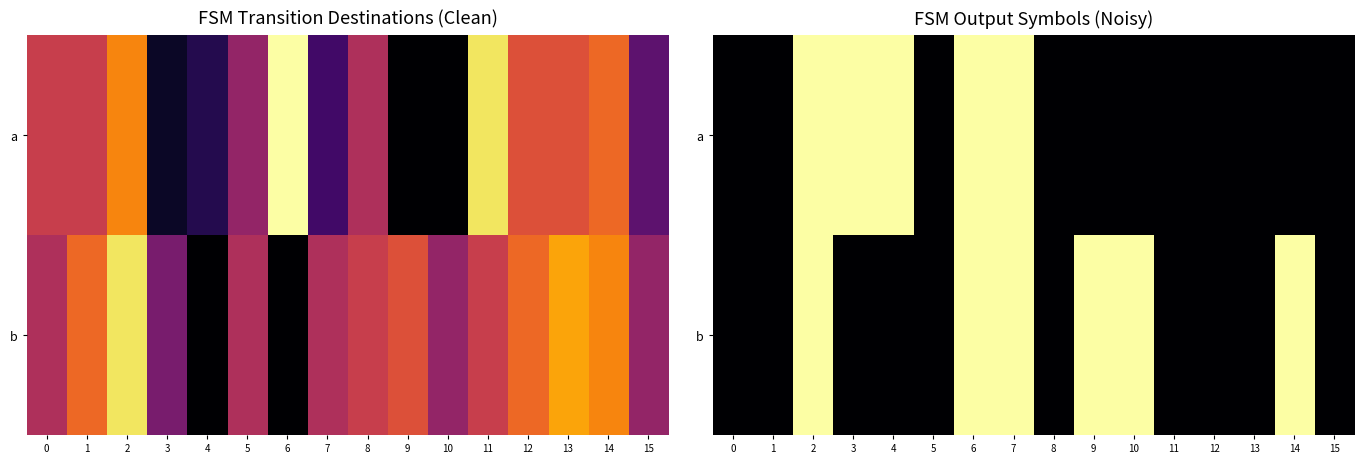

At how many categories does at least one series exceed 0?

8